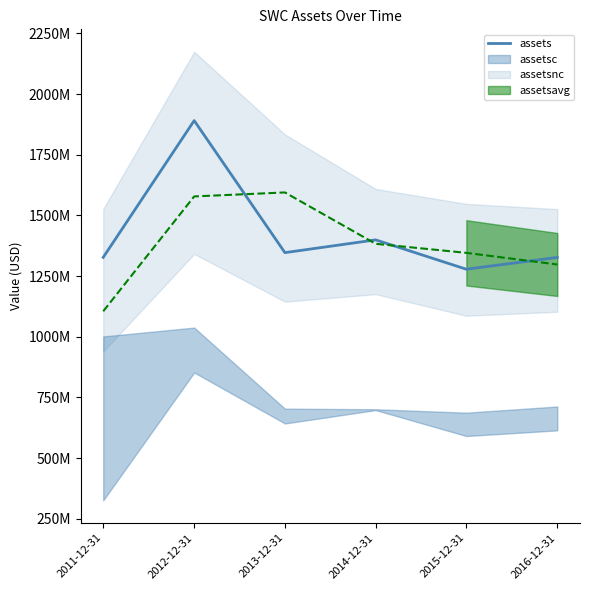

What is the sum of all values?

8569520000